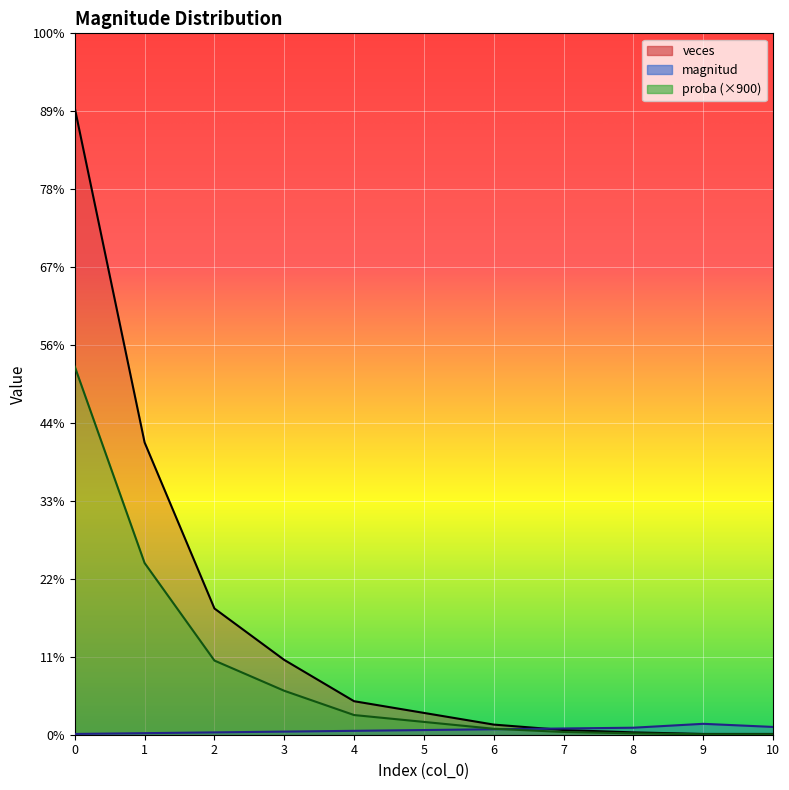

Rank the series by their maximum value, from highest to lowest.

veces, proba, magnitud